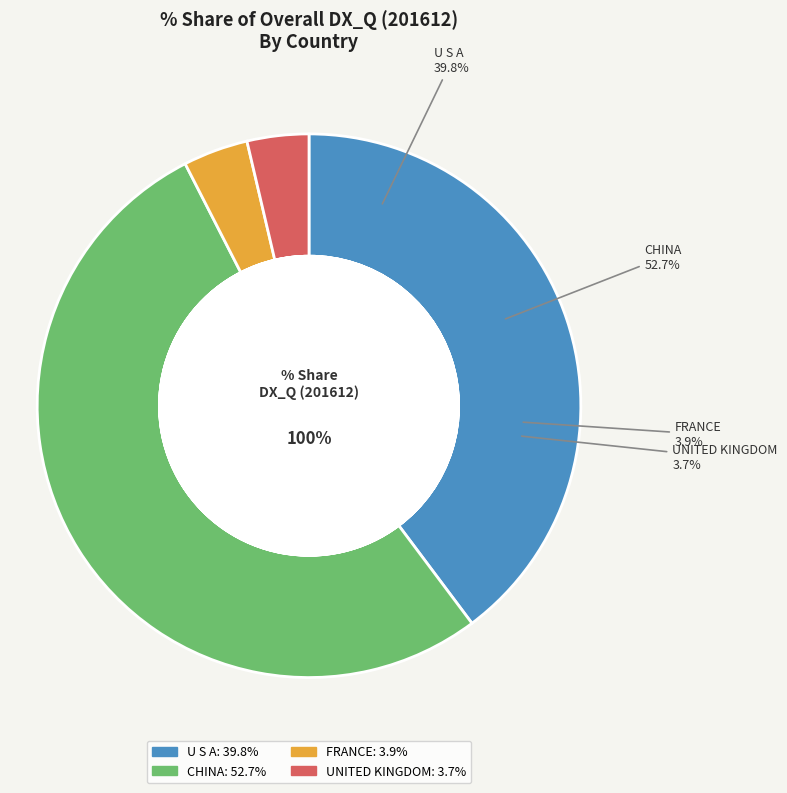

Which has a higher value, U S A or CHINA?

CHINA